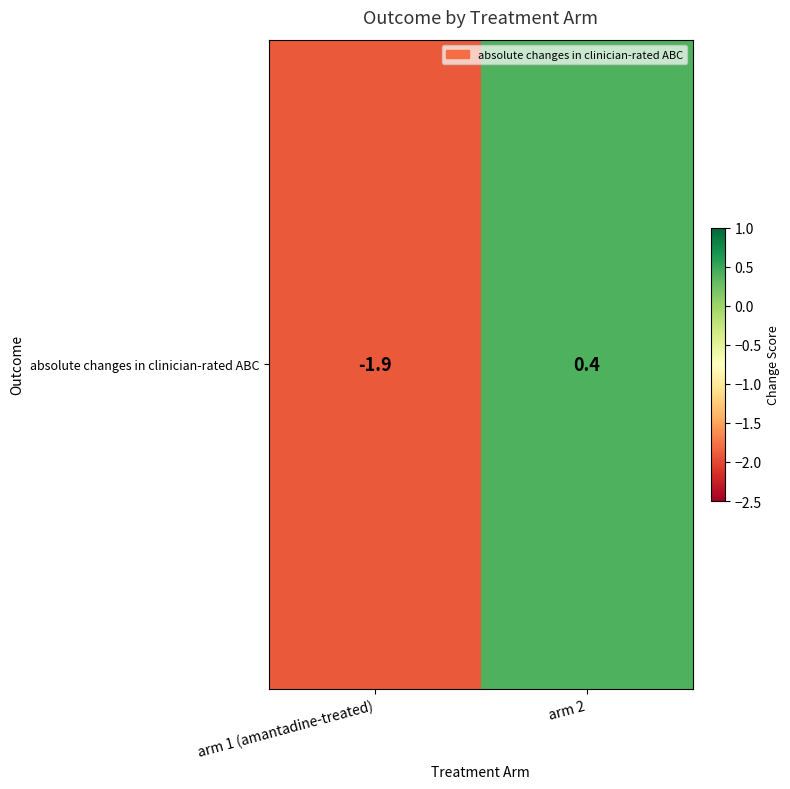

At which category does the chart reach its minimum across all series?

arm 1 (amantadine-treated)